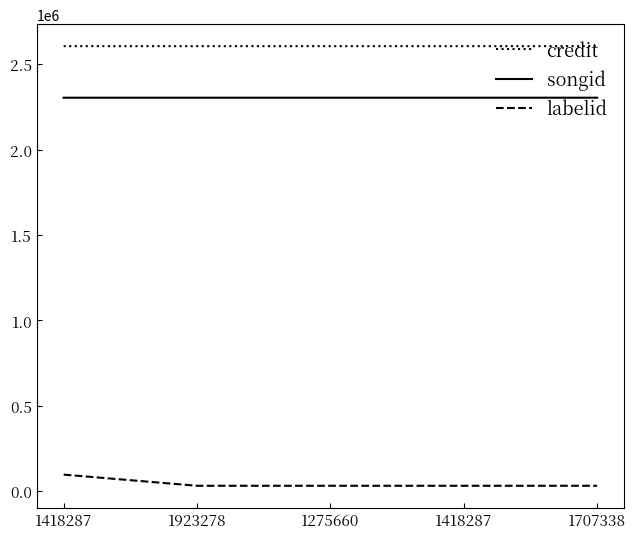

At which label does credit reach its peak?

1923278